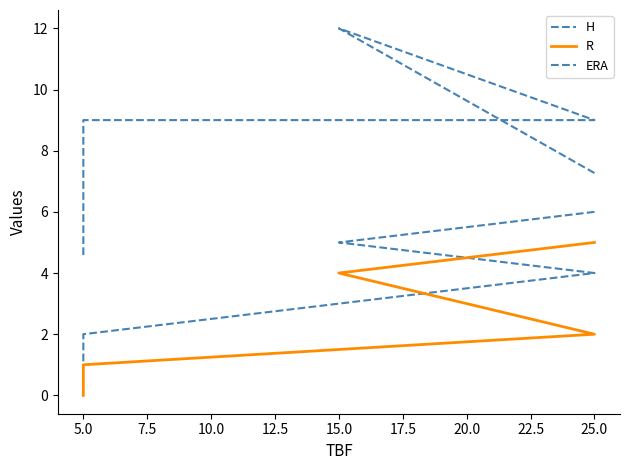

Rank the series at 15.0 from lowest to highest value.

R, H, ERA